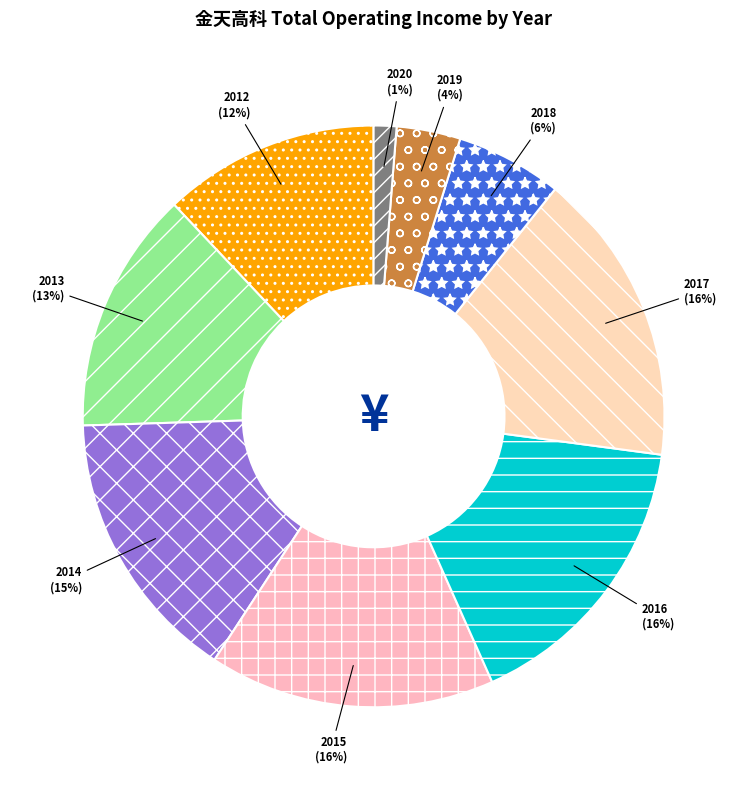

Does any single category account for the majority?

No